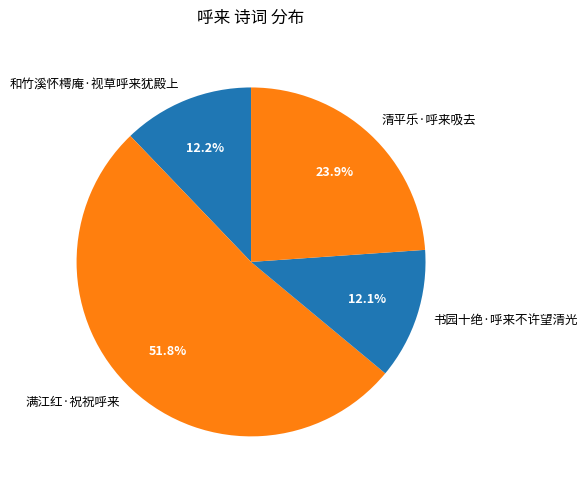

Is the sum of 书园十绝·呼来不许望清光 and 清平乐·呼来吸去 greater than half?

No